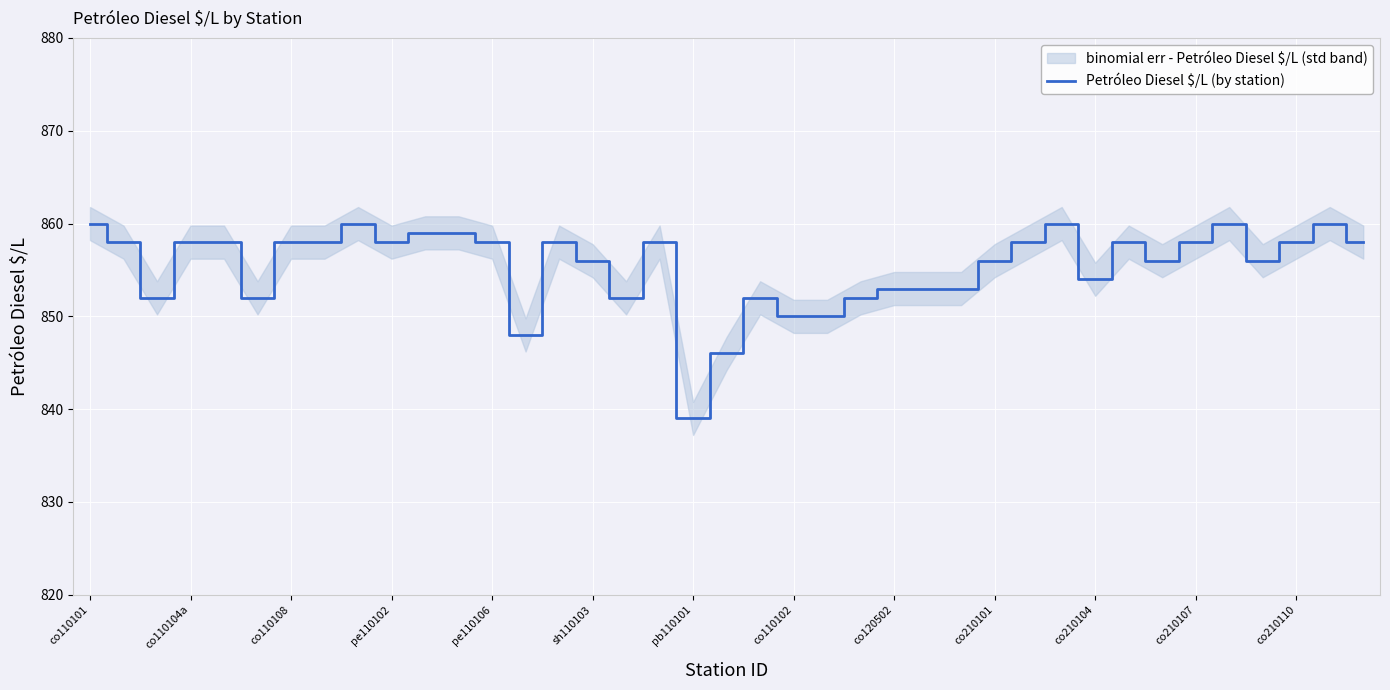

The value of Petróleo Diesel $/L (by station) at sh110103 is 281. True or false?

False